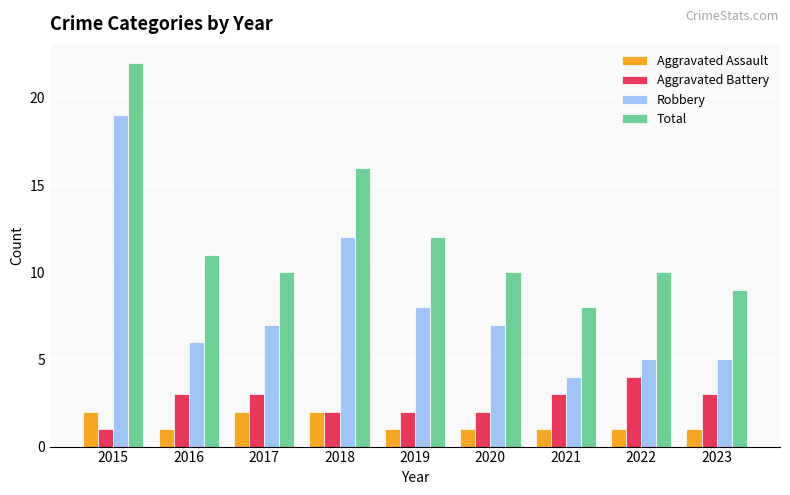

Which series has the largest range (max minus min)?

Robbery